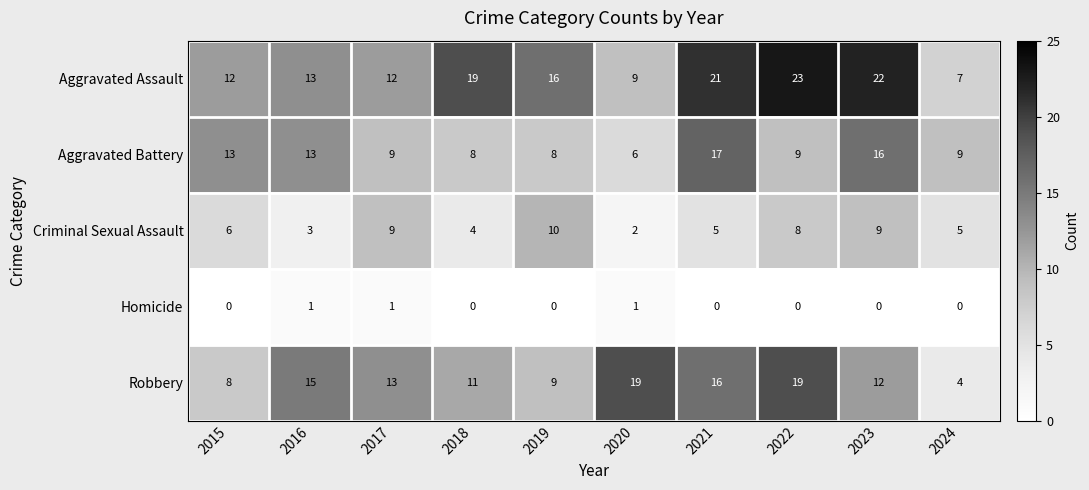

The value of Criminal Sexual Assault at 2024 is 5. True or false?

True